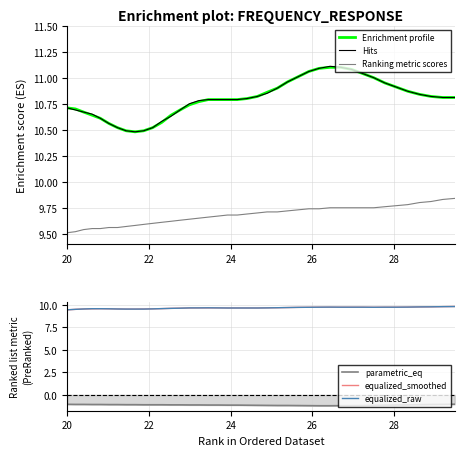

True or false: Ranking metric scores and Enrichment profile cross at least once.

False